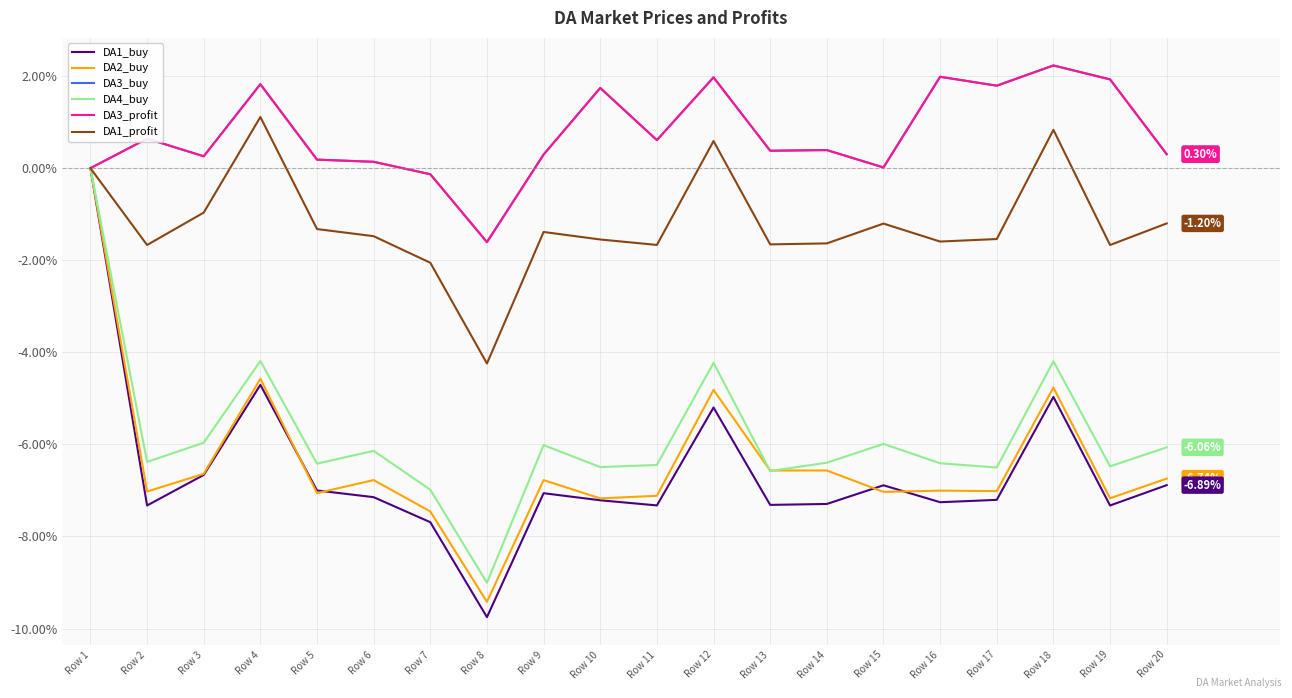

Does the chart have visible grid lines?

Yes